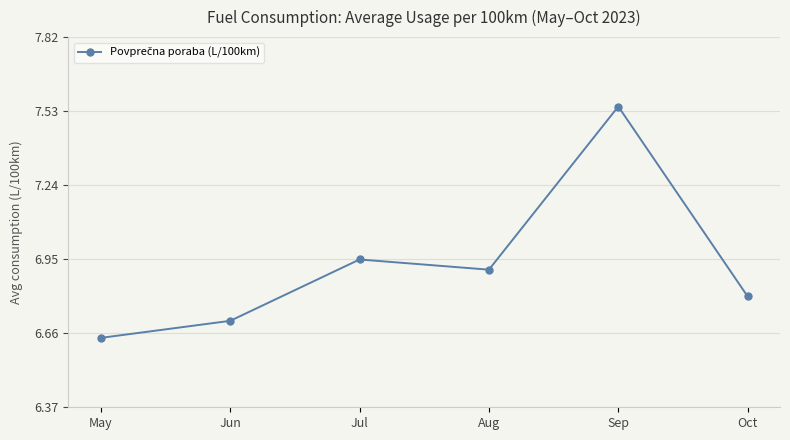

At which category does the chart reach its peak across all series?

Sep